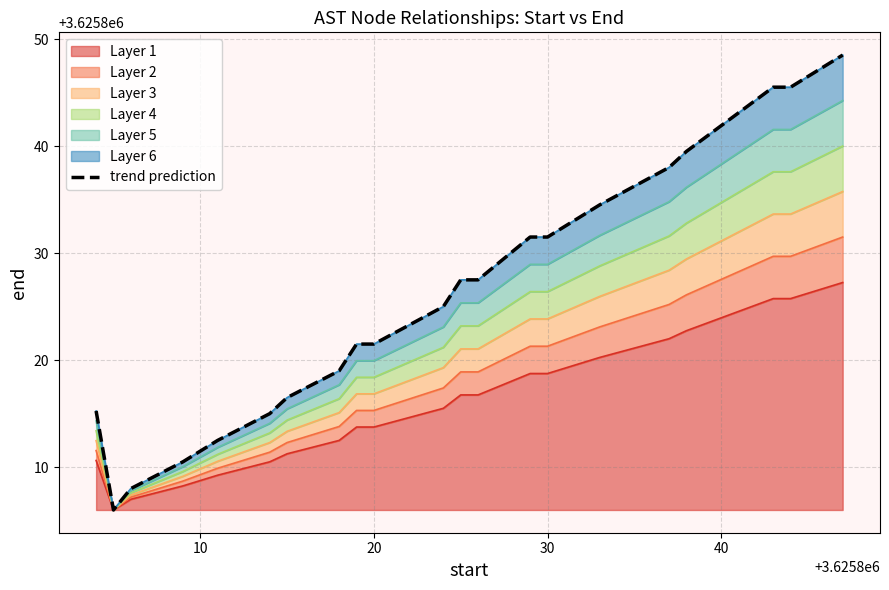

How many lines are shown in the chart?

1